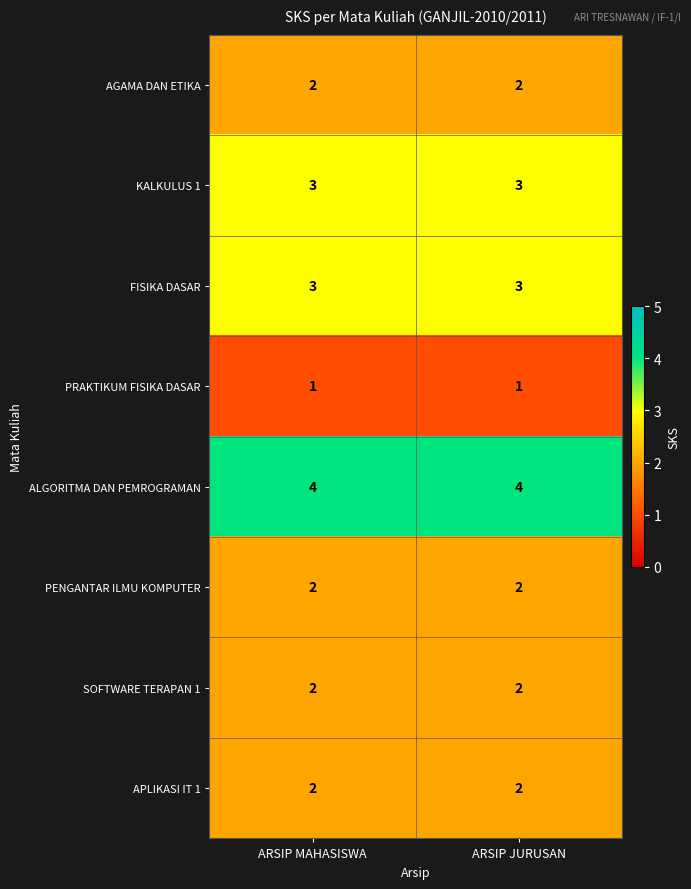

Is it true that FISIKA DASAR equals 2 at ARSIP MAHASISWA?

False